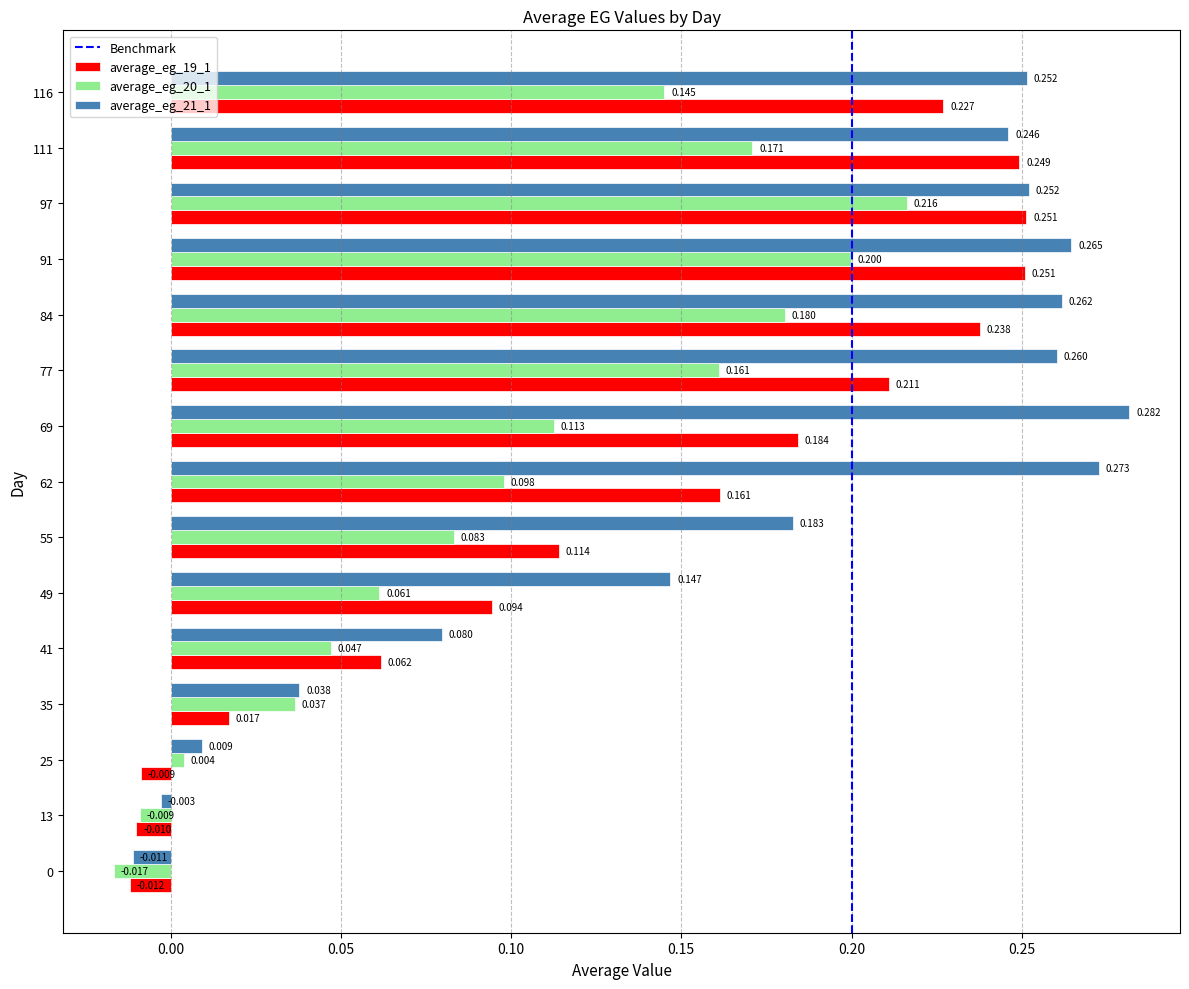

Is the value of average_eg_21_1 at 41 greater than the value of average_eg_20_1 at 13?

Yes